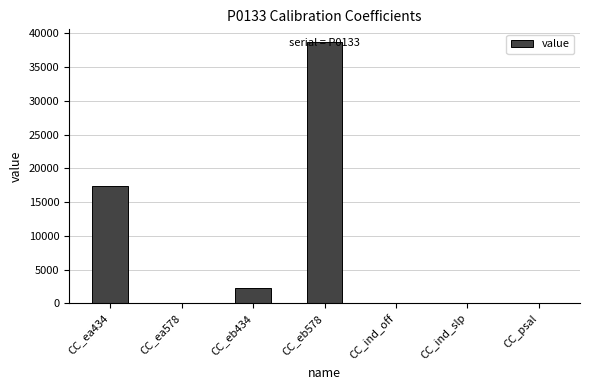

What is the change in value from CC_eb434 to CC_psal?

-2249.1